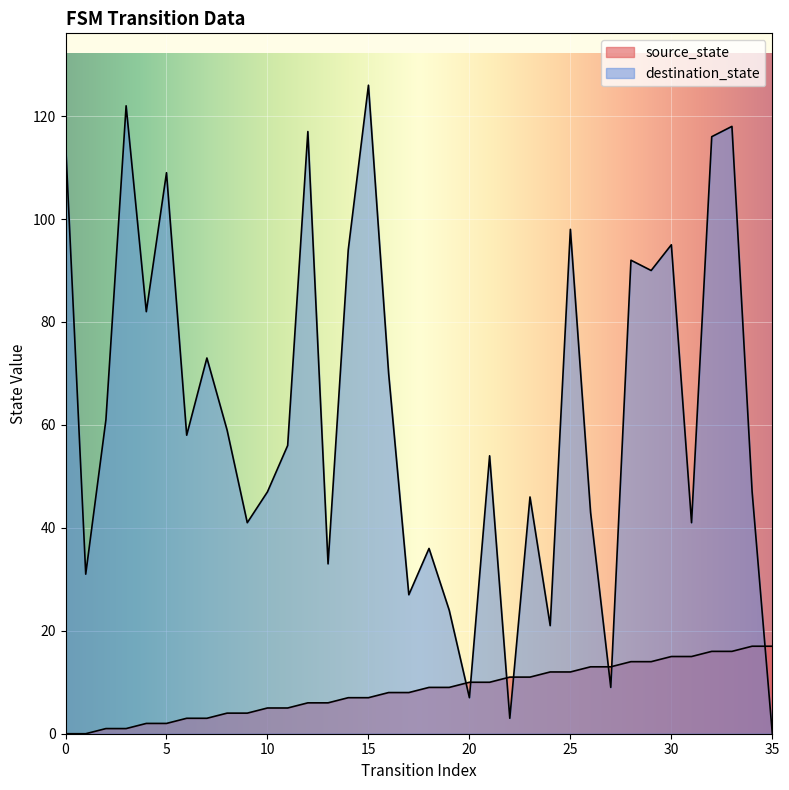

What value does the destination_state series have at 29, to the nearest 50?

100